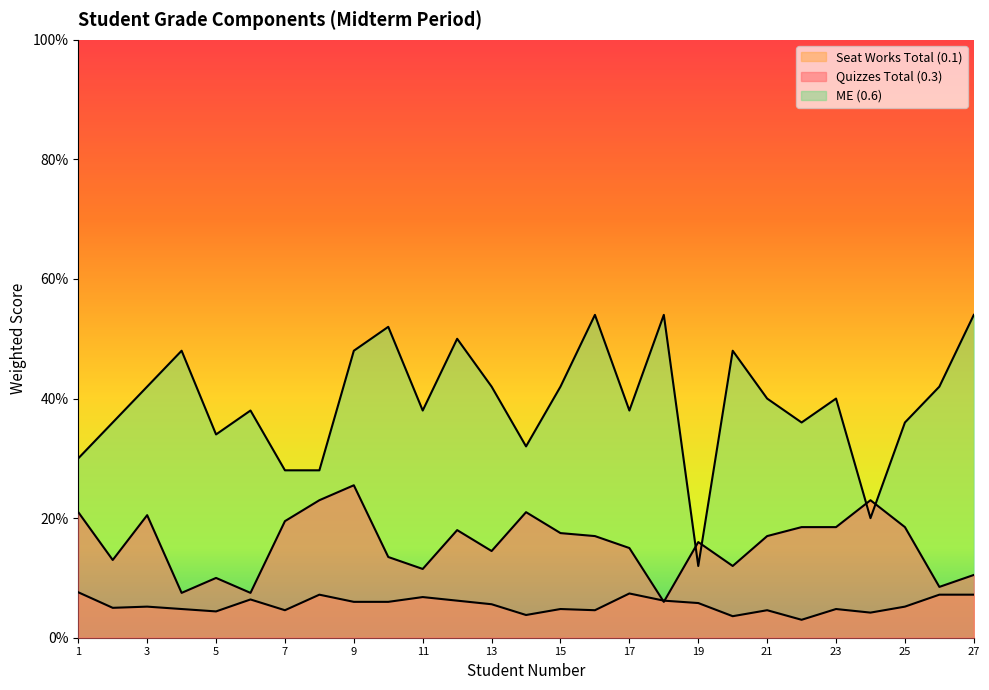

Between which two adjacent categories do ME (0.6) and Quizzes Total (0.3) first intersect?

18 and 19